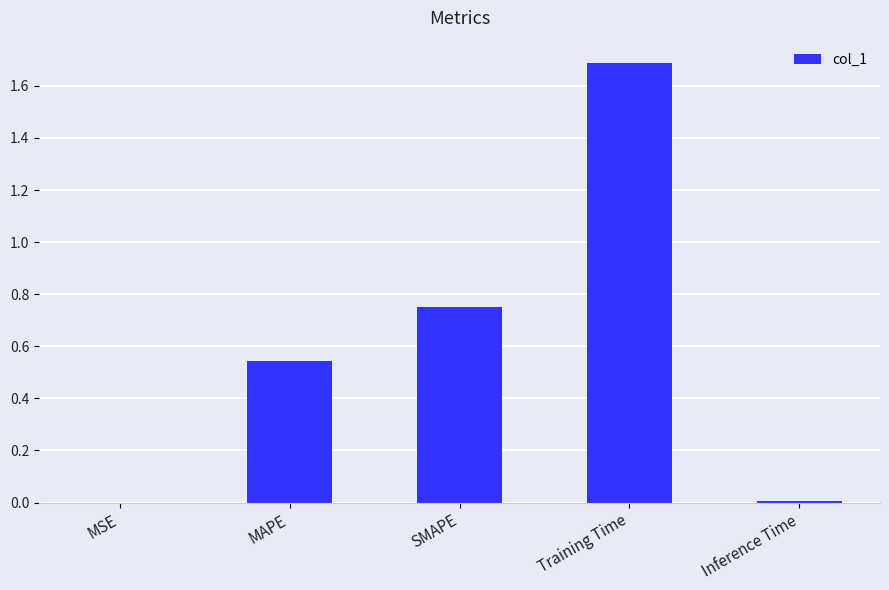

What is the greatest value displayed?

1.7